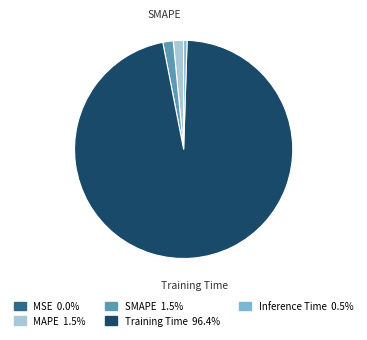

Is there any slice that represents more than half of the pie?

Yes